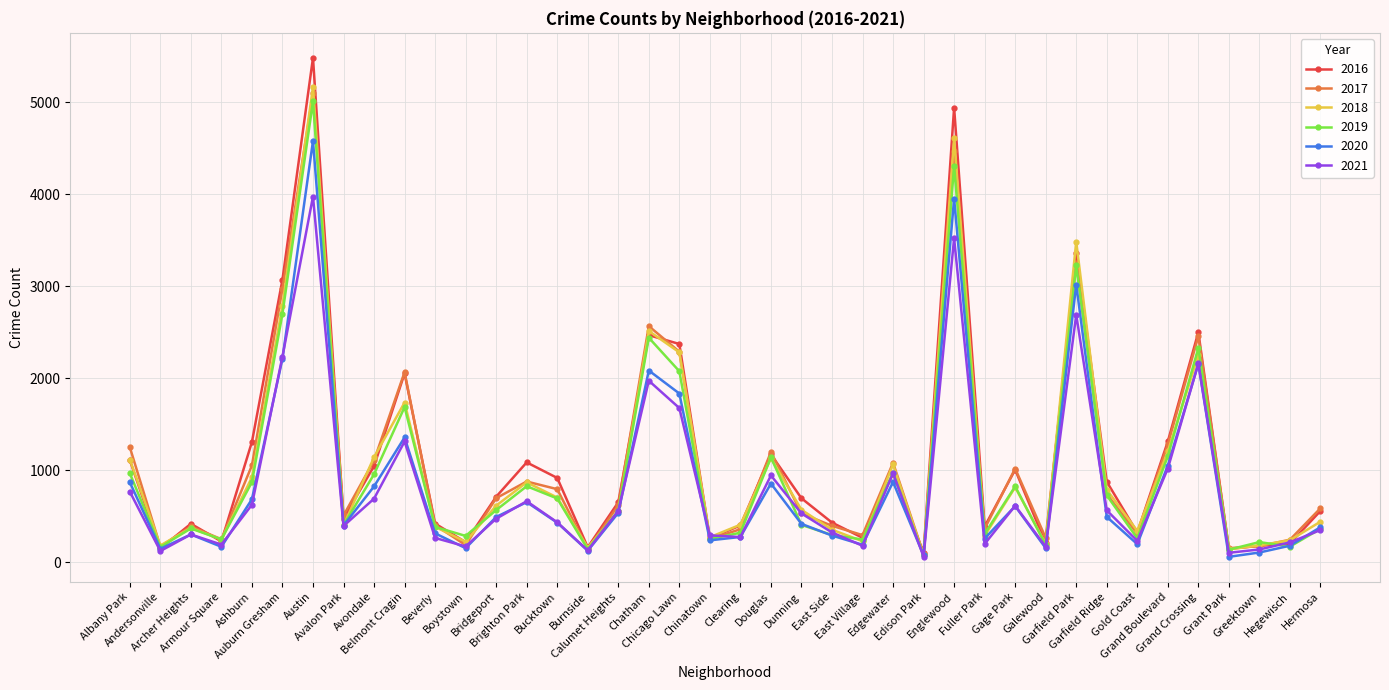

What is the sum of all 2017 values?

42986